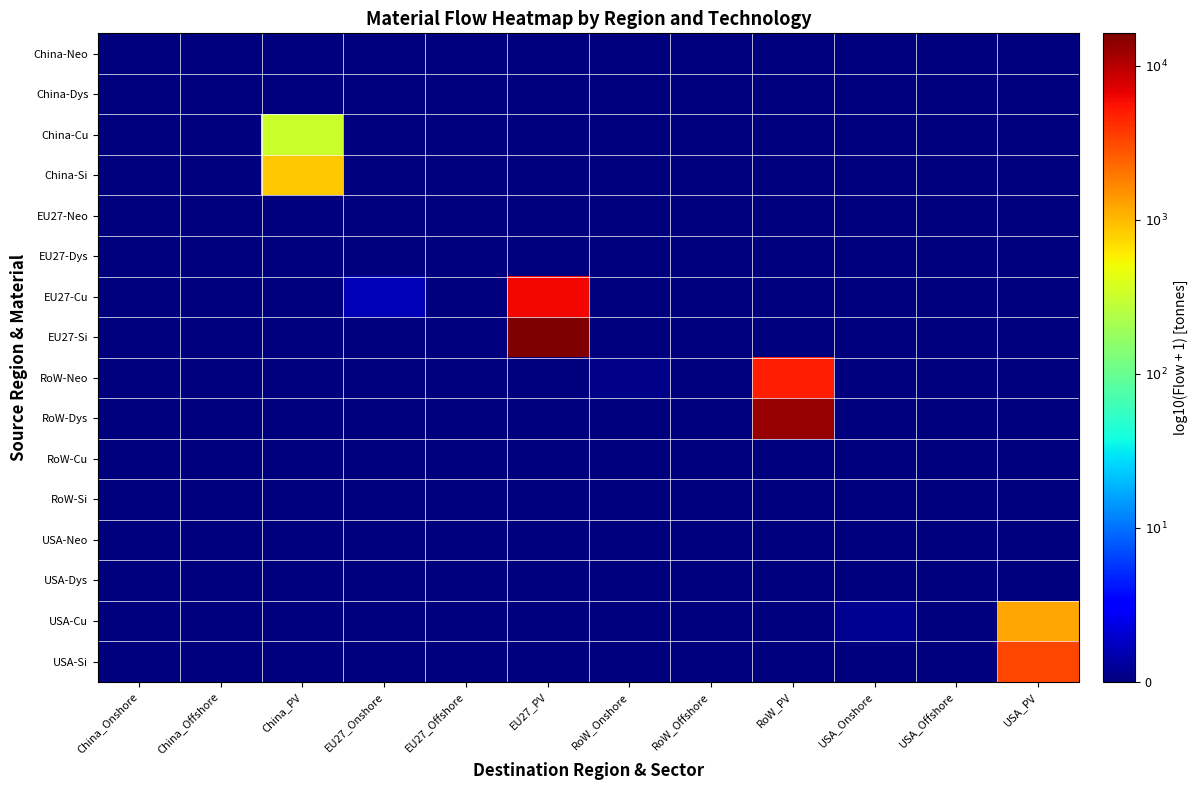

Count the number of data series in this chart.

16